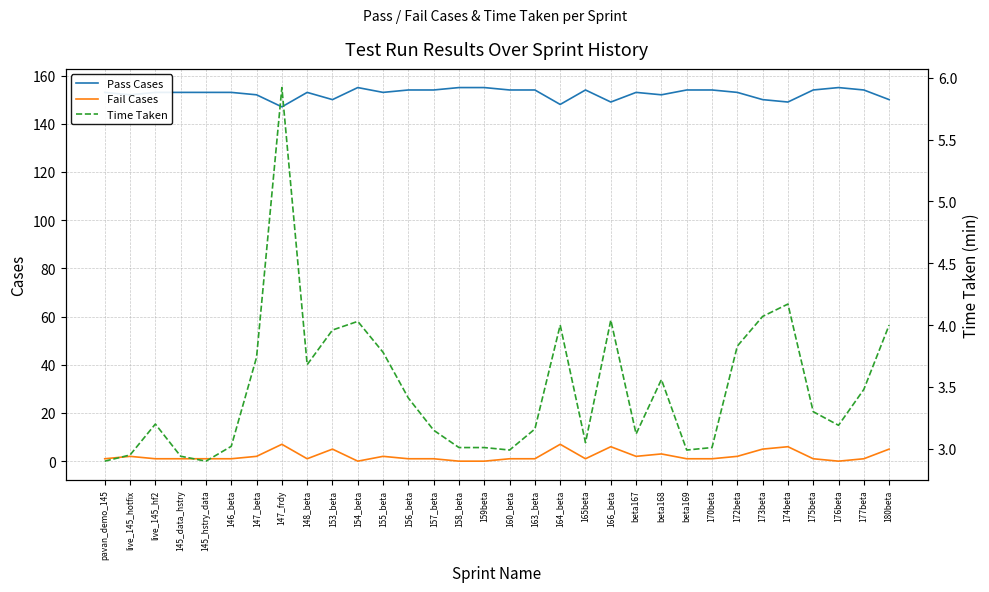

What is the average value of the Pass Cases series?

153